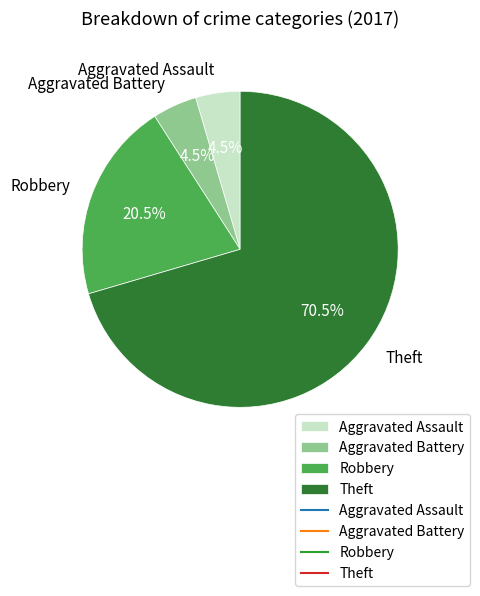

How much of the chart is everything except Robbery?

79.5%